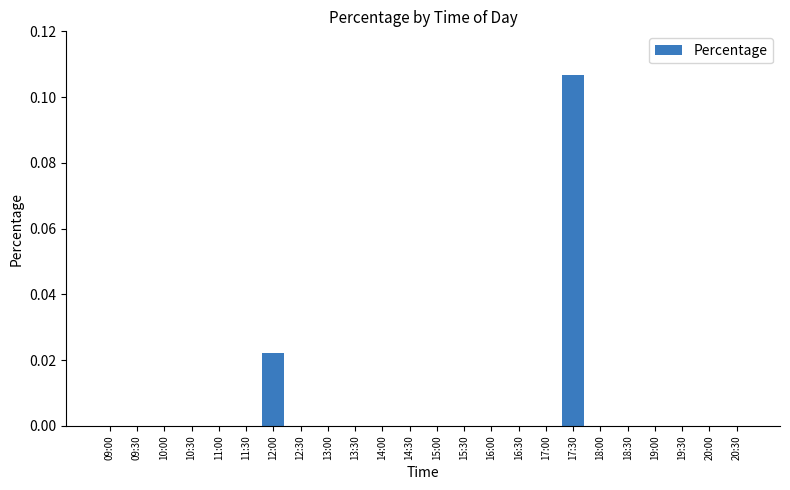

Which category has the highest value across all series?

17:30